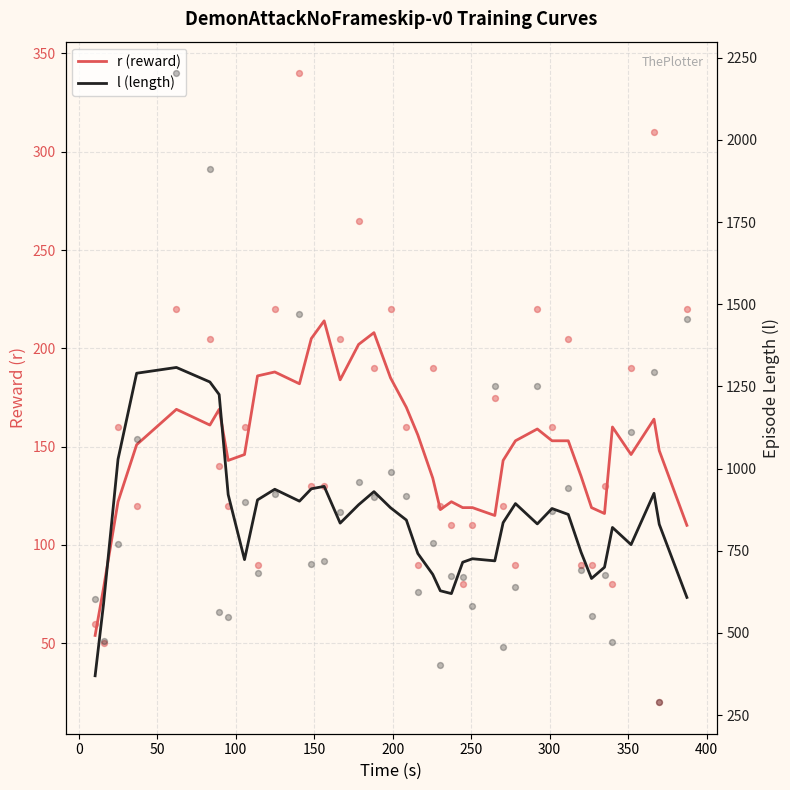

Is the value of l (length) at 37 greater than the value of r (reward) at 35?

Yes